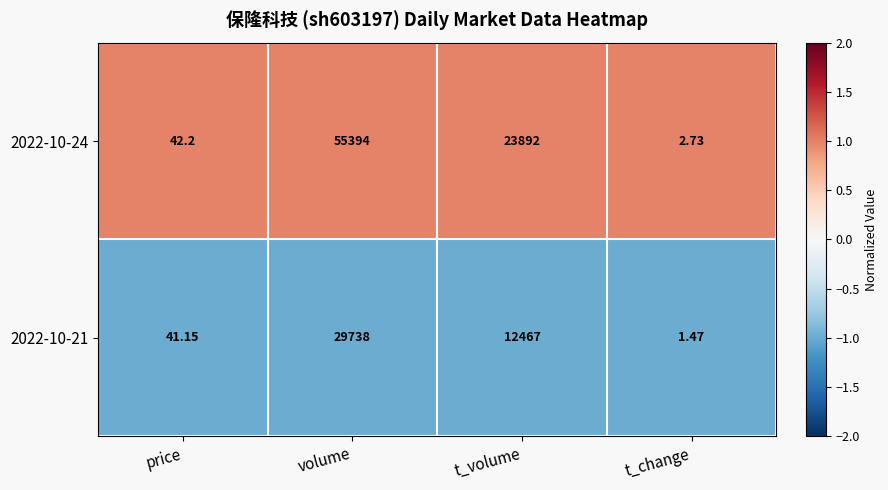

What is the spread (max minus min) of values at t_volume?

11425.0